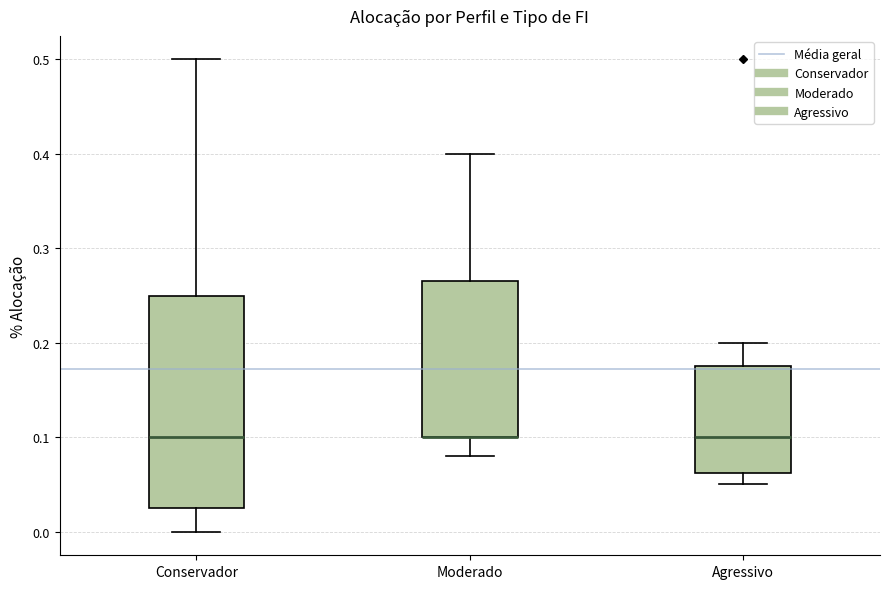

Reading left to right, transcribe this box plot: for each box, give where its median line is, the range the box spans, and where its two whiskers end, as read against the y-axis. The values are not printed on the chart, so give them approximately, as read against the axis.

Conservador: median 0.10, box 0.03 to 0.25, whiskers 0.00 to 0.50
Moderado: median 0.10 (drawn on the box's lower edge), box 0.10 to 0.27, whiskers 0.08 to 0.40
Agressivo: median 0.10, box 0.06 to 0.18, whiskers 0.05 to 0.20